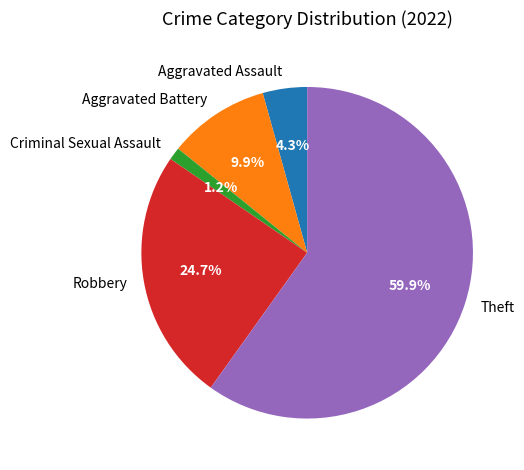

To the nearest percent, what percentage of the pie is Aggravated Assault?

4%